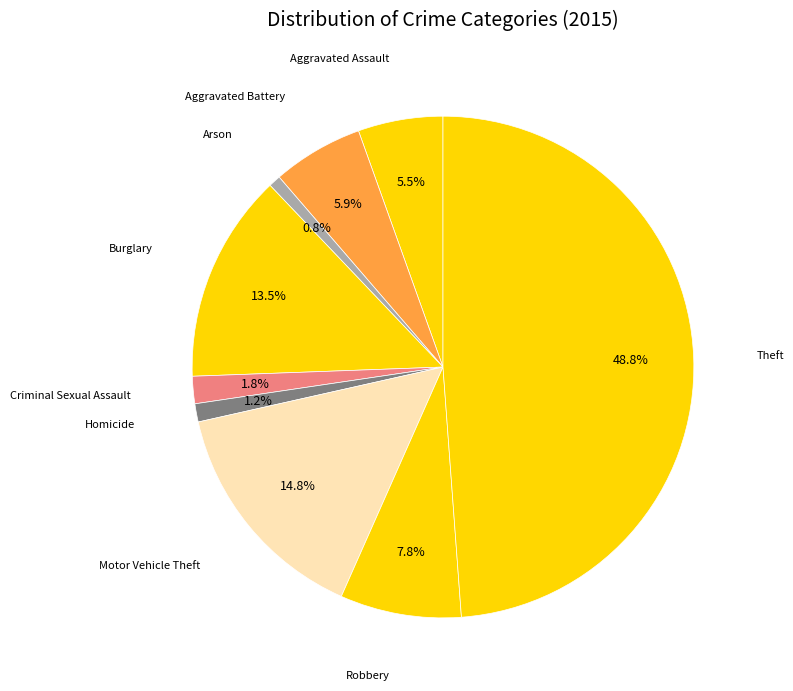

Count the number of slices in the pie.

9